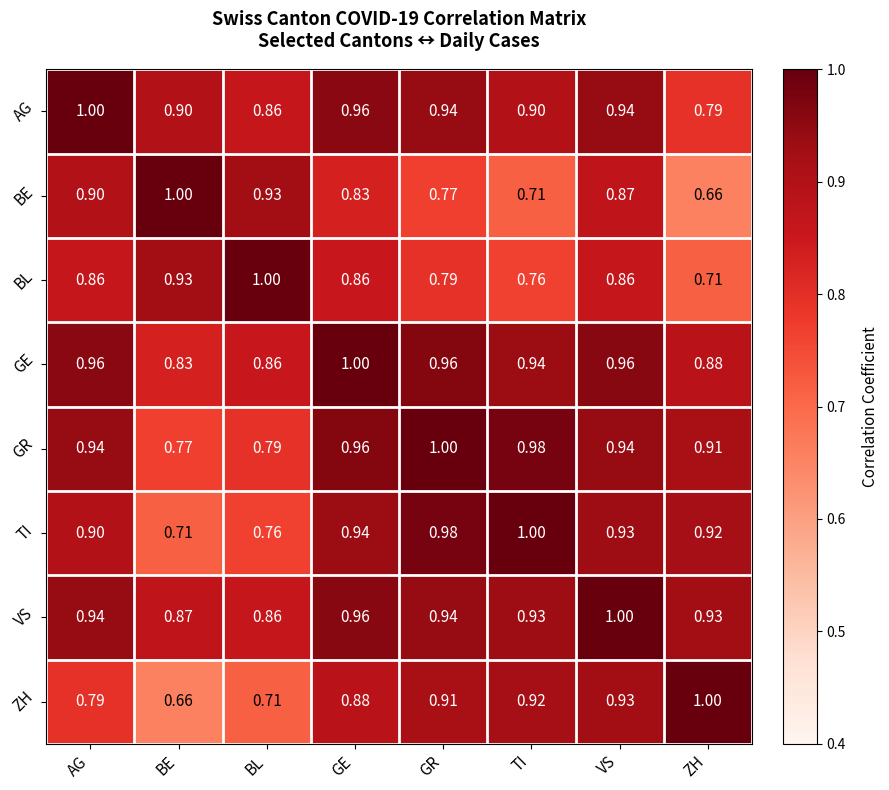

Which category has the lowest value in the VS series?

BL